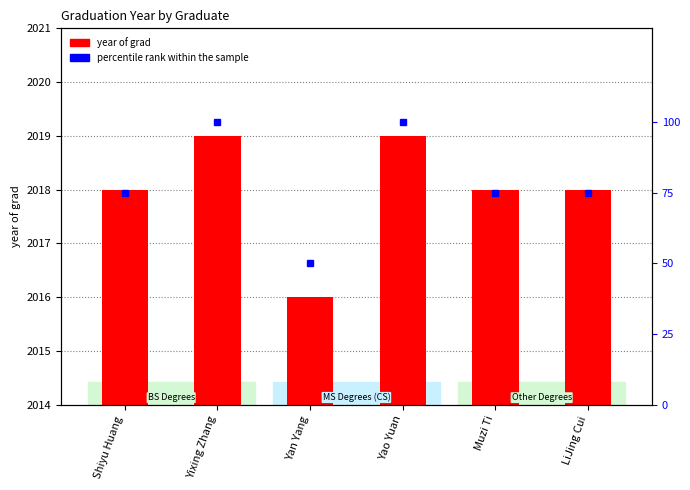

The percentile rank within the sample series shows 75 at LiJing Cui. True or false?

True